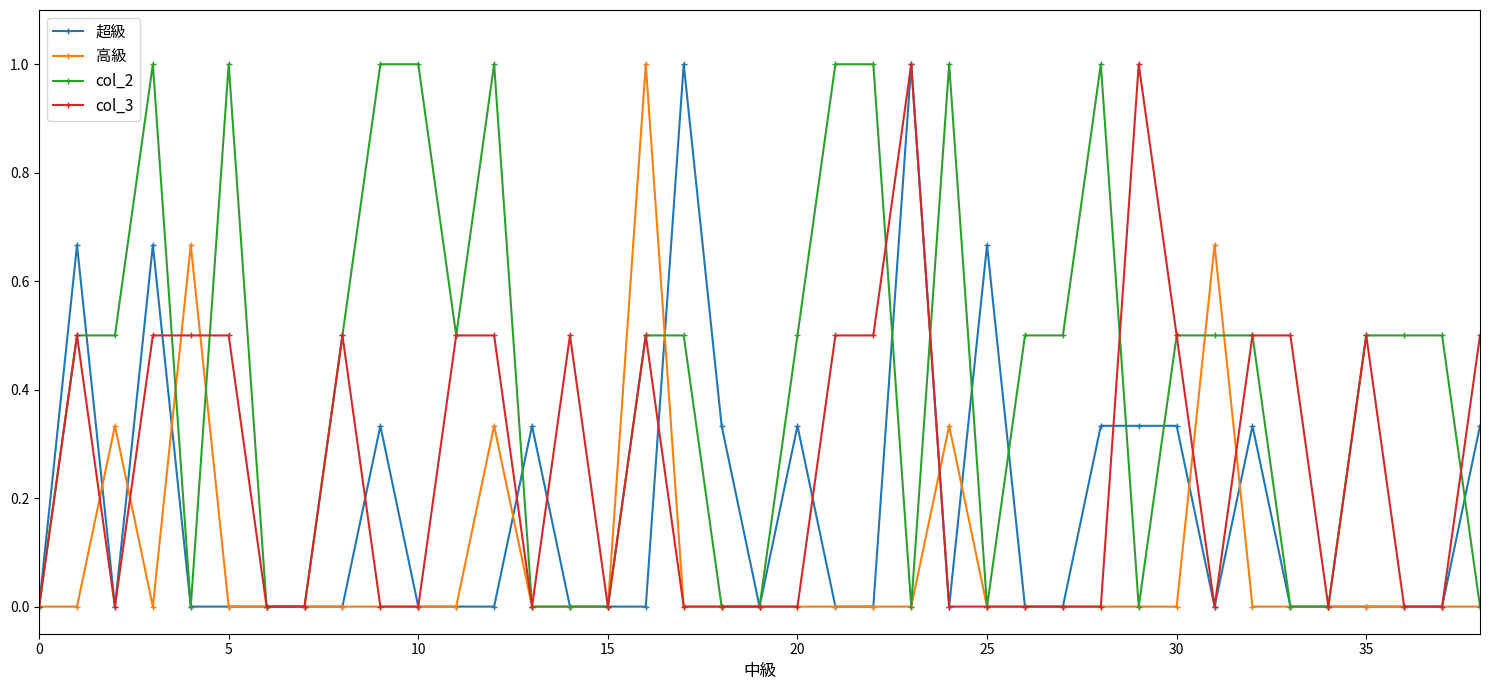

What is the value of the col_2 point at the 3rd from the left?

0.5